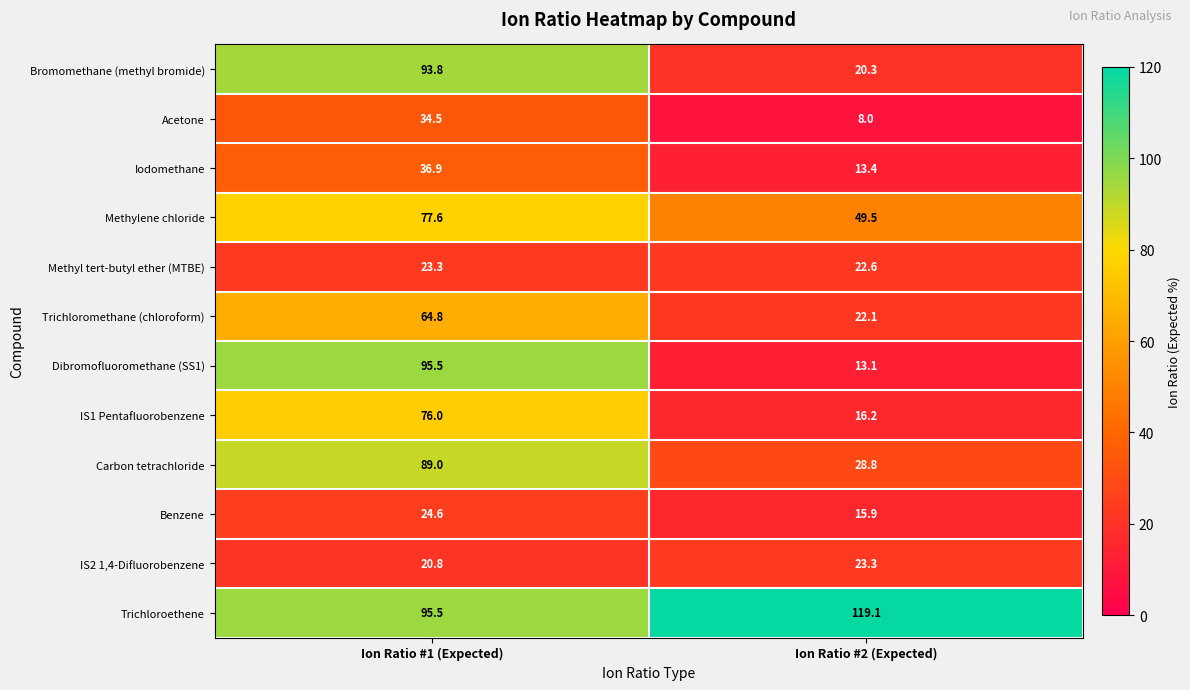

Reading left to right, transcribe all the data shown in this chart.

Bromomethane (methyl bromide): 93.8	20.3
Acetone: 34.5	8.0
Iodomethane: 36.9	13.4
Methylene chloride: 77.6	49.5
Methyl tert-butyl ether (MTBE): 23.3	22.6
Trichloromethane (chloroform): 64.8	22.1
Dibromofluoromethane (SS1): 95.5	13.1
IS1 Pentafluorobenzene: 76.0	16.2
Carbon tetrachloride: 89.0	28.8
Benzene: 24.6	15.9
IS2 1,4-Difluorobenzene: 20.8	23.3
Trichloroethene: 95.5	119.1